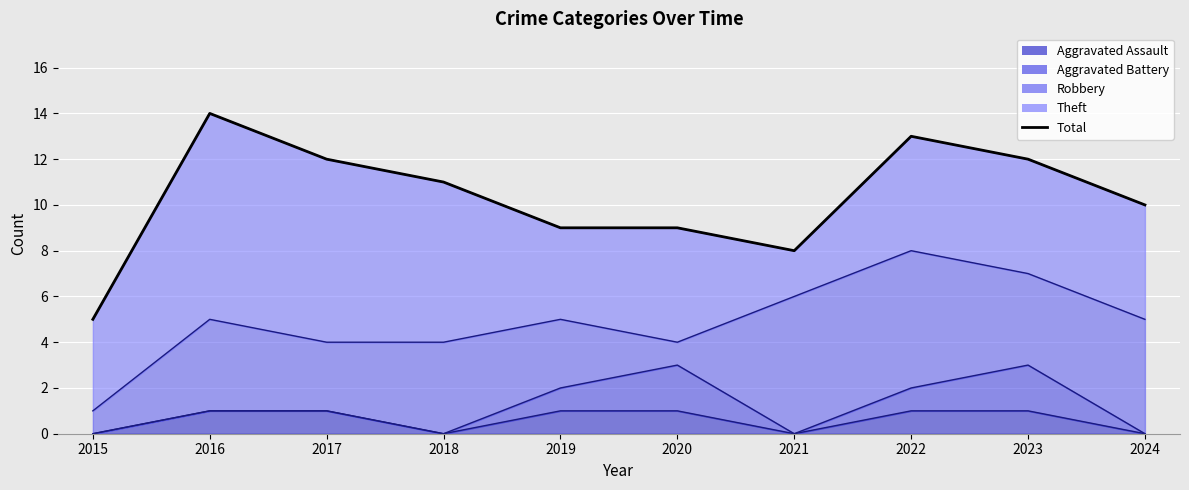

What is the ratio of the value at 2015 to the value at 2019?

0.6